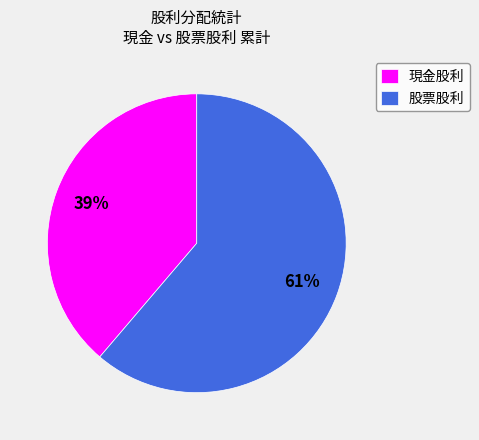

Between 現金股利 and 股票股利, which is larger?

股票股利